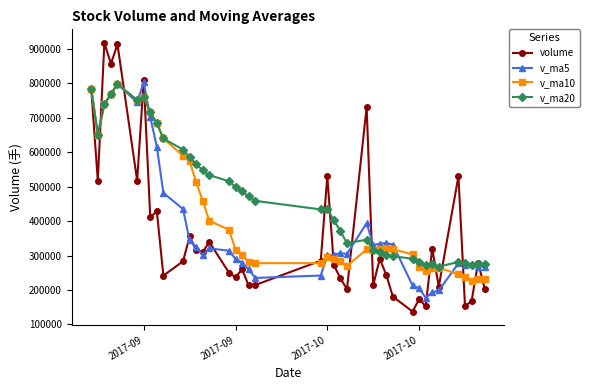

Which series has the widest spread of values?

volume